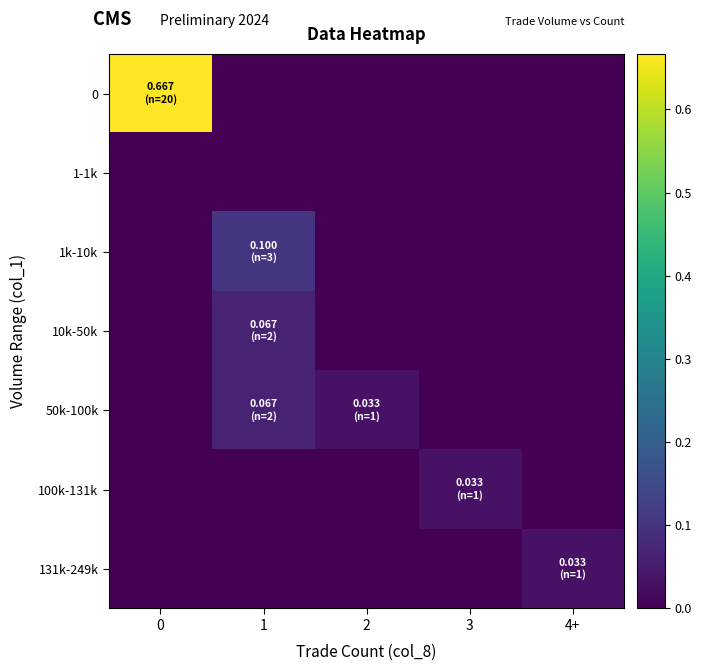

Which series changed the most between 1 and 3?

1k-10k